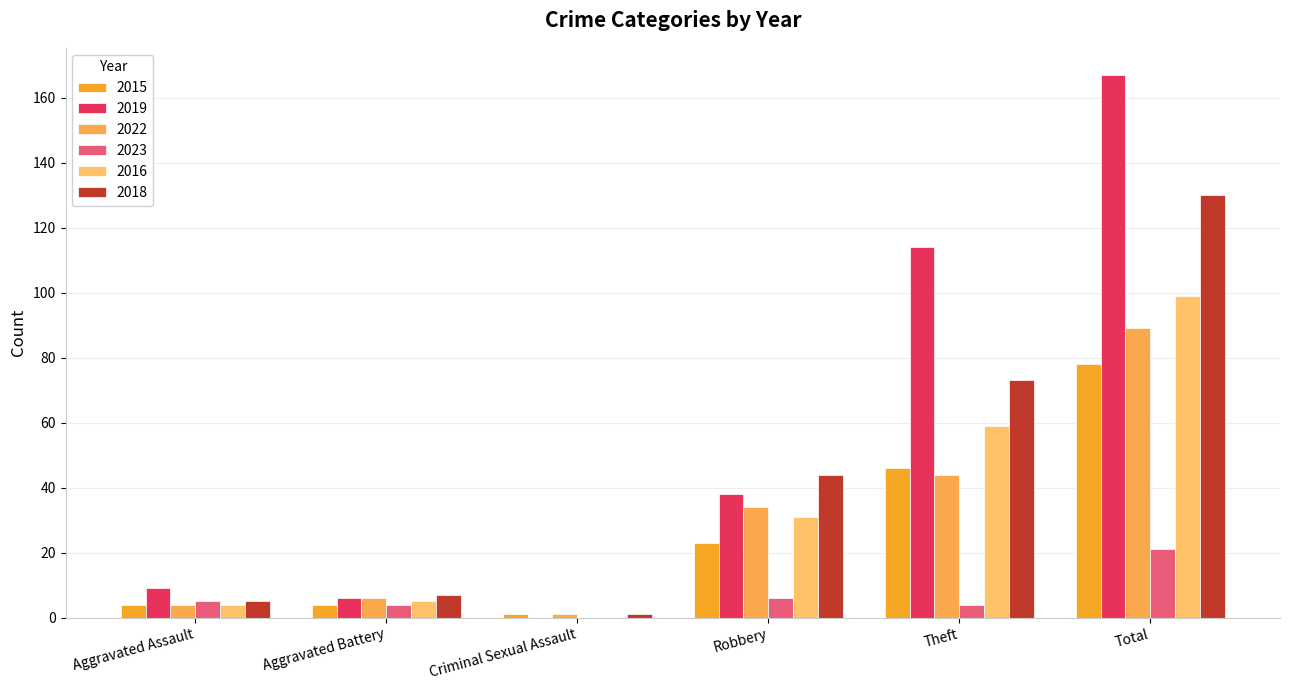

Is the value of 2022 at Aggravated Assault greater than the value of 2018 at Criminal Sexual Assault?

Yes